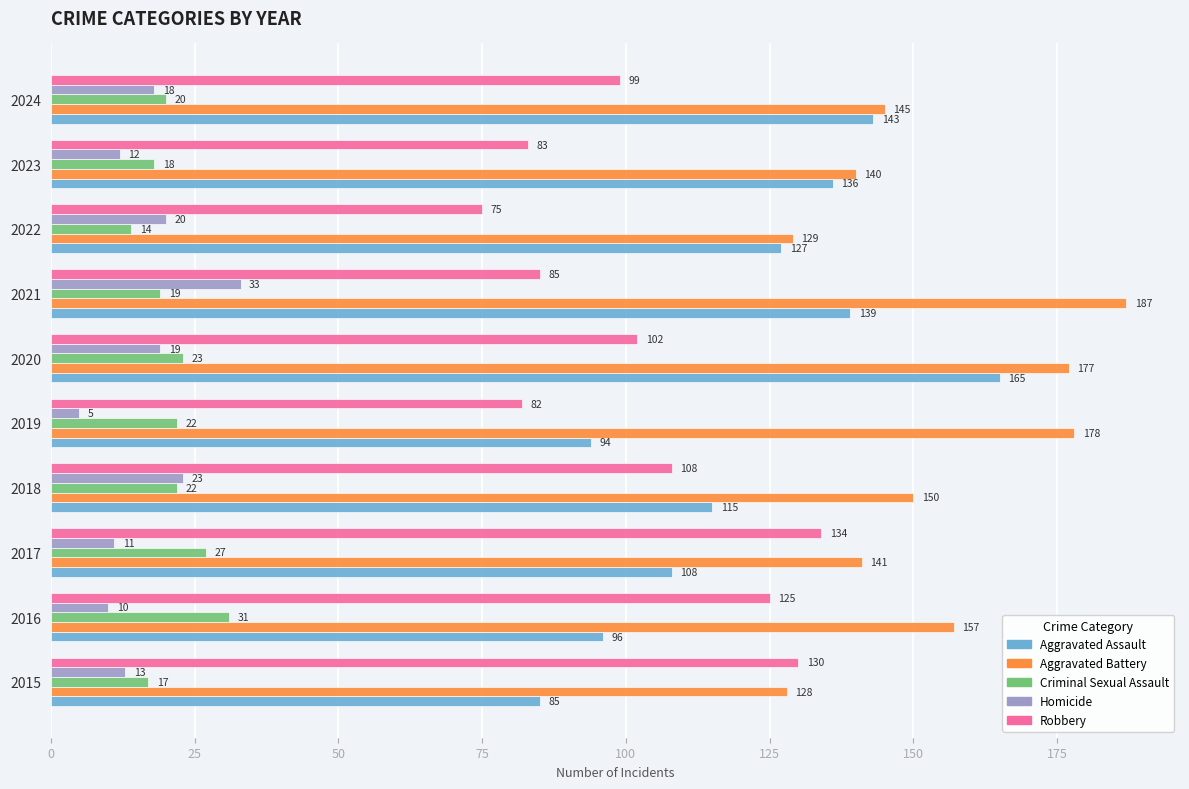

How many data points does each series have?

10